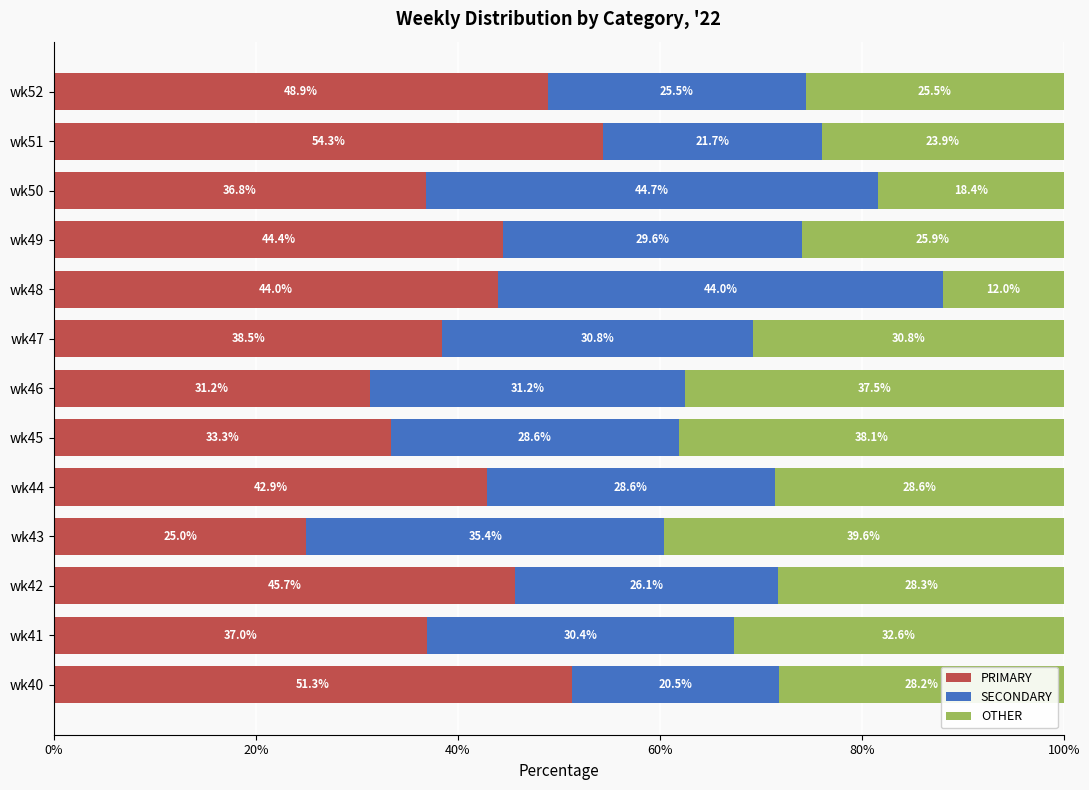

The value of PRIMARY at wk45 is 33.3. True or false?

True